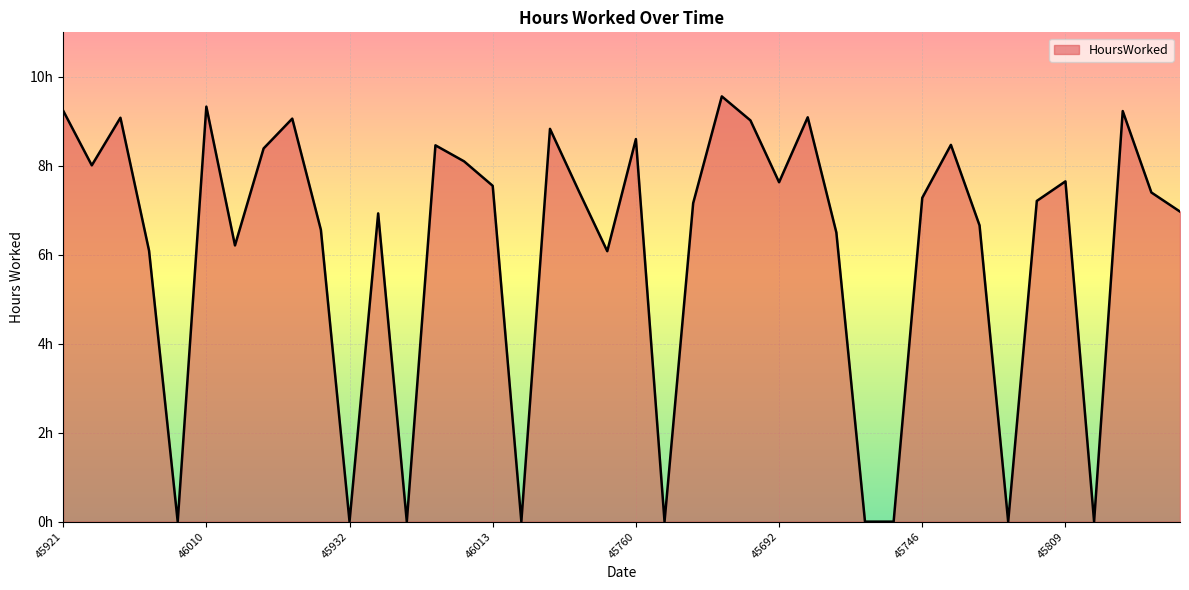

Does the chart have visible grid lines?

Yes